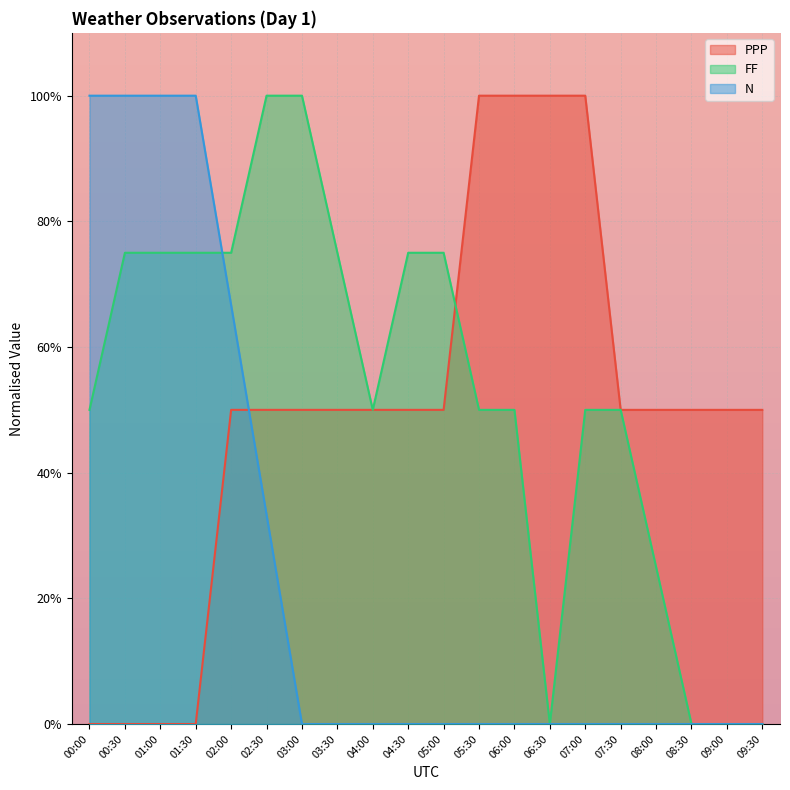

Where is FF nearest to the value 50?

00:00